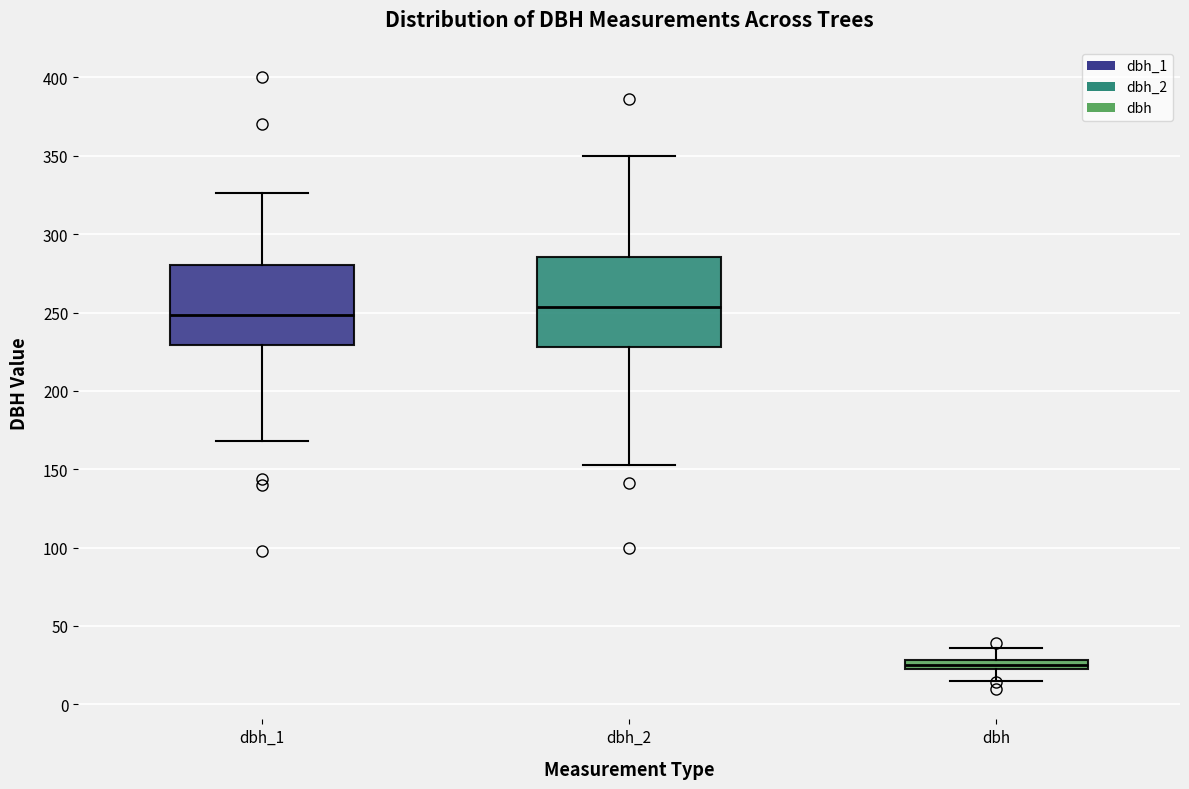

Where is the upper edge of the box for dbh_2 on the y-axis? The values are not printed on the chart, so give them approximately, as read against the axis.

285